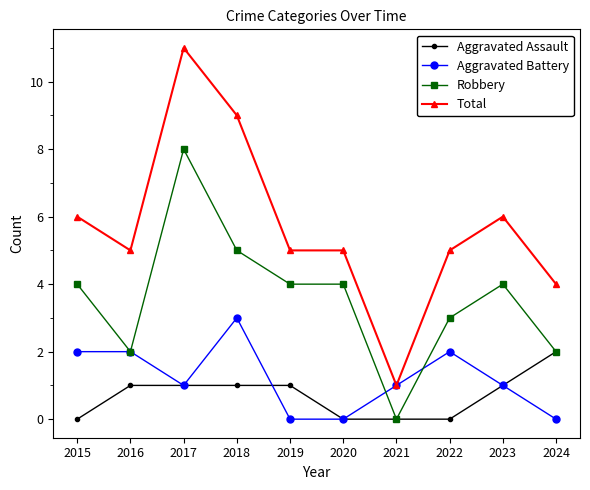

What are all the series names shown in the legend?

Aggravated Assault, Aggravated Battery, Robbery, Total